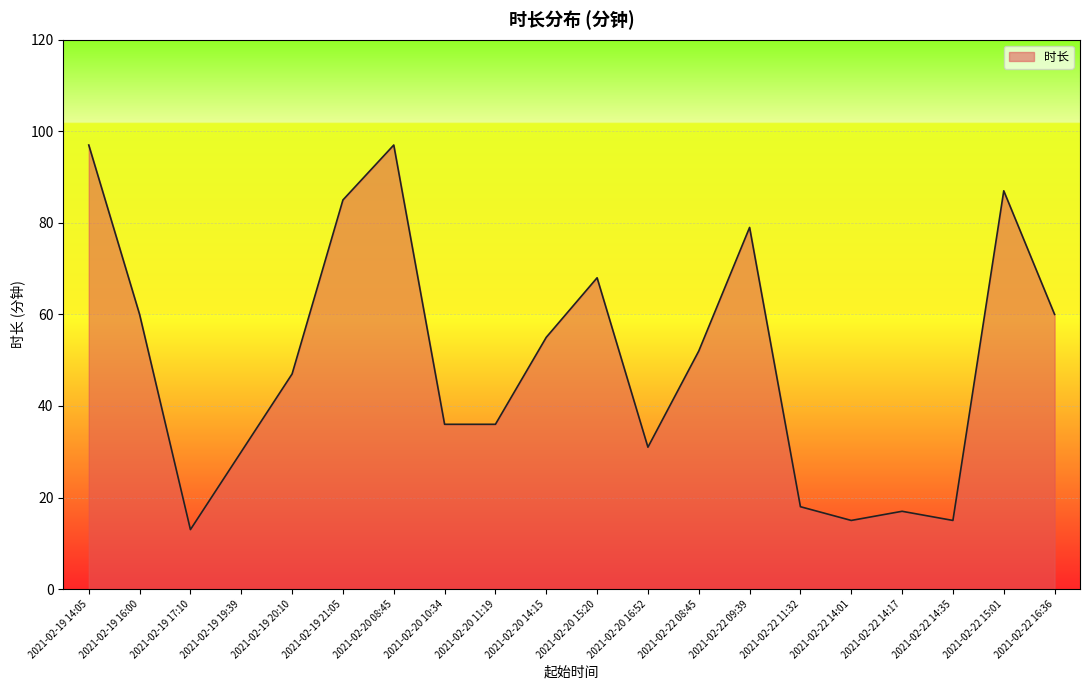

What is the ratio of the value at 2021-02-22 14:35 to the value at 2021-02-22 14:01?

1.0